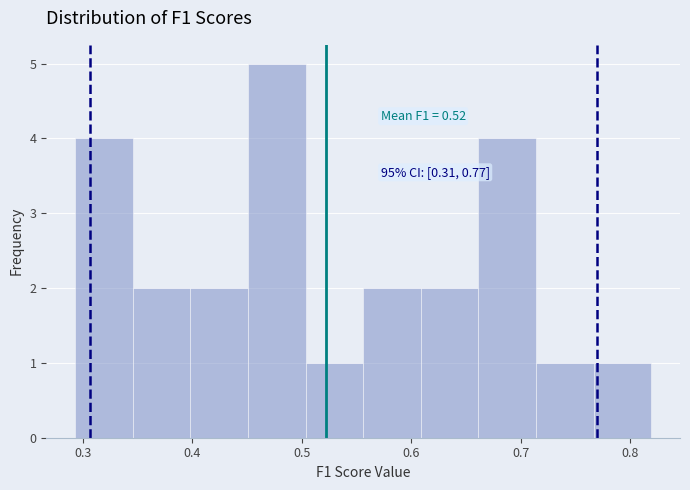

Which range on the x-axis has the tallest bar?

0.45 to 0.50